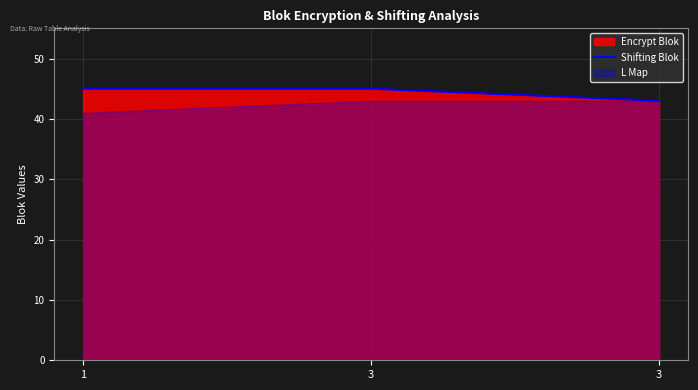

Which has a higher value, 3 or 3?

3